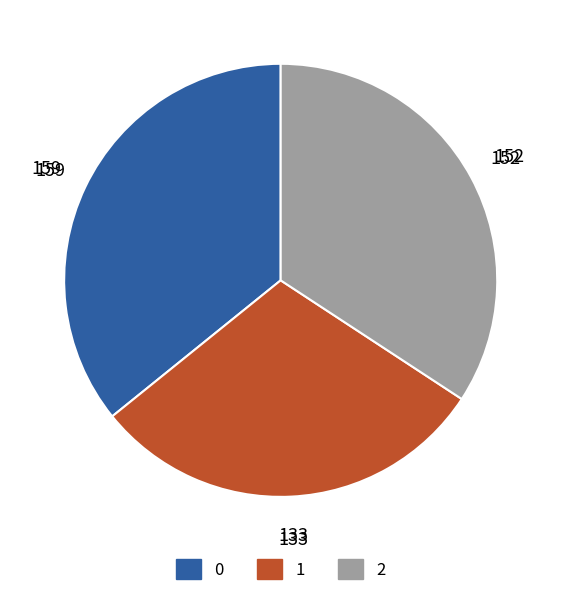

Between 2 and 1, which is larger?

2